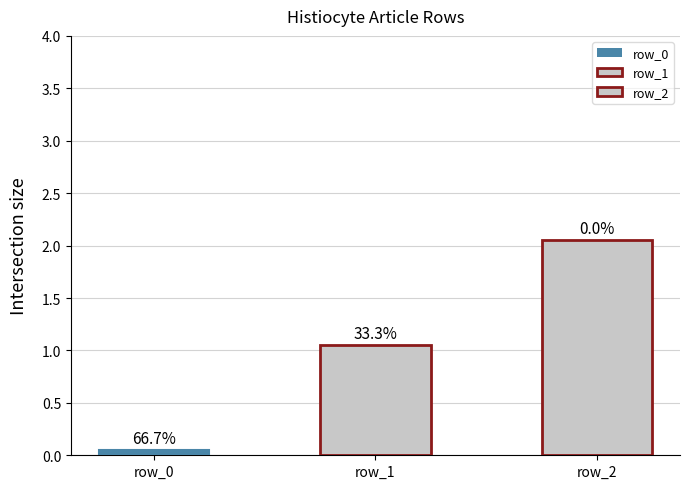

What is the change in value from row_0 to row_2?

+2